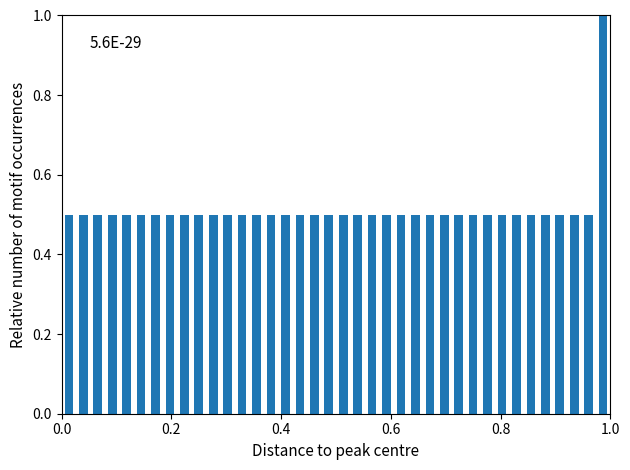

Read against the x-axis, roughly where is the centre of the tallest bar?

0.98